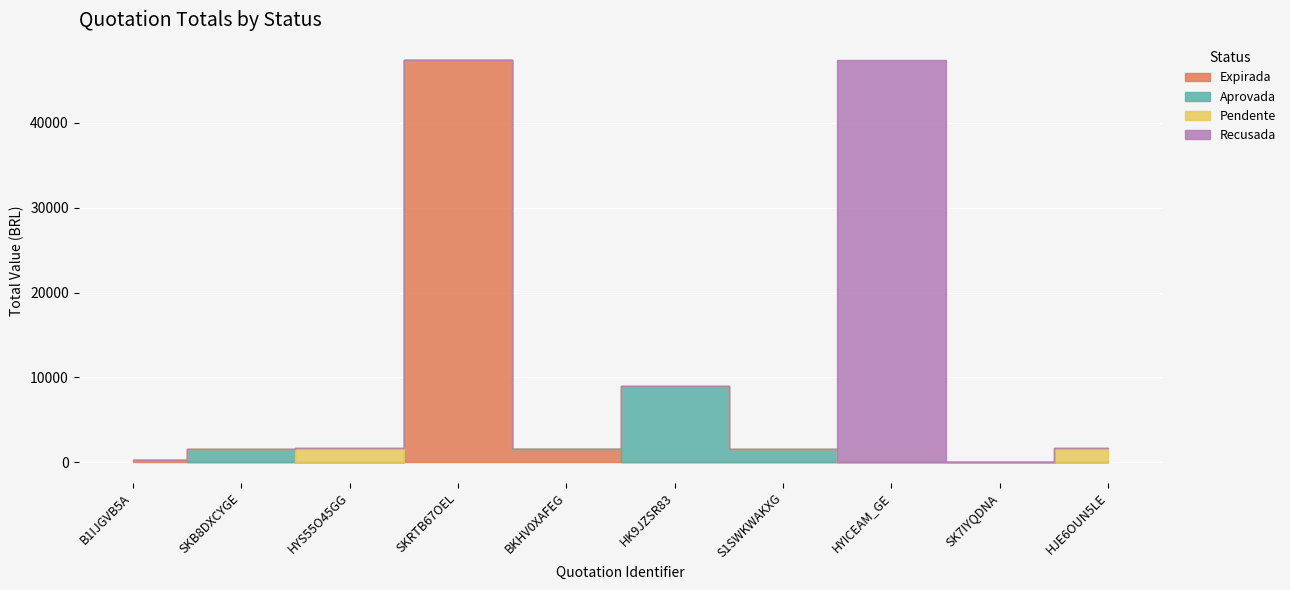

True or false: discount.total and discount.value intersect in this chart.

False